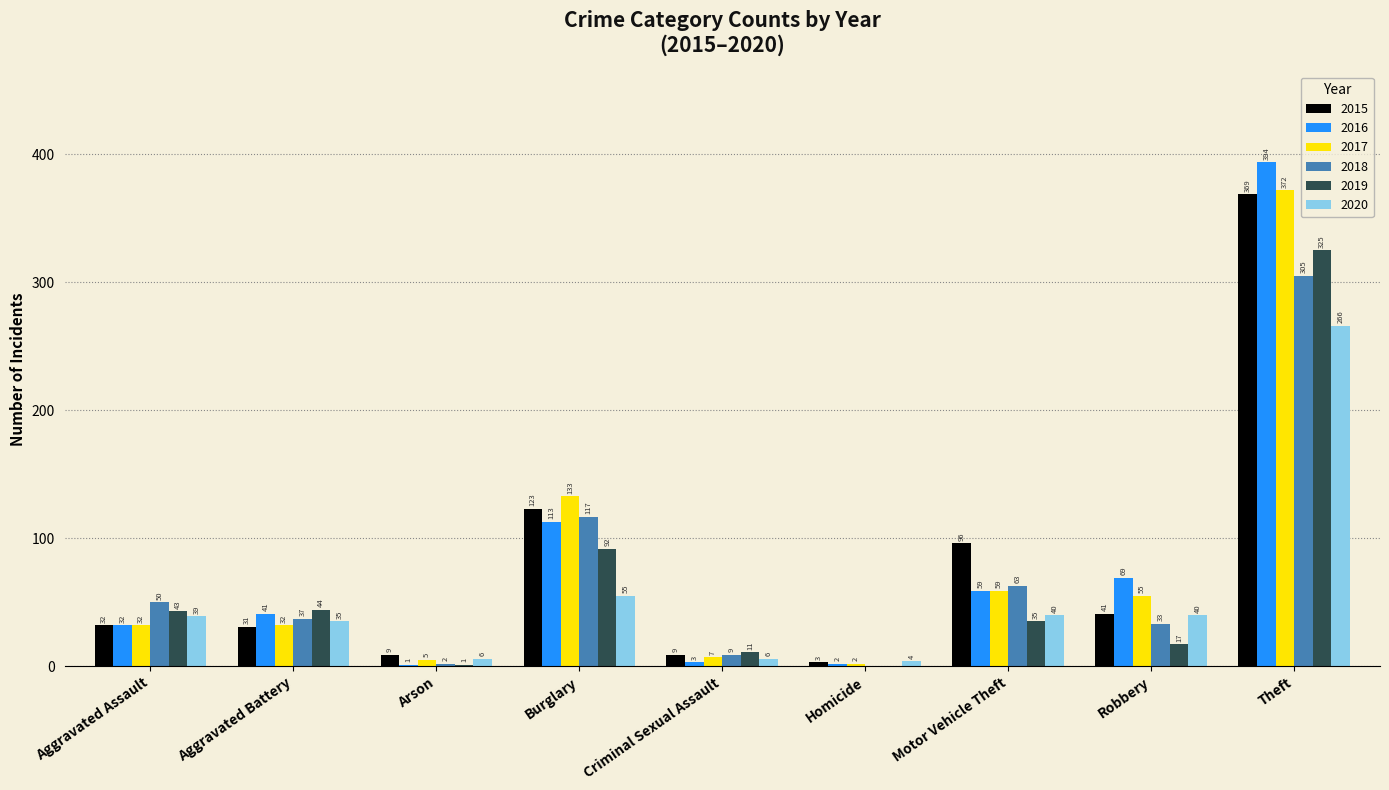

What is the highest value of the 2020 series?

266